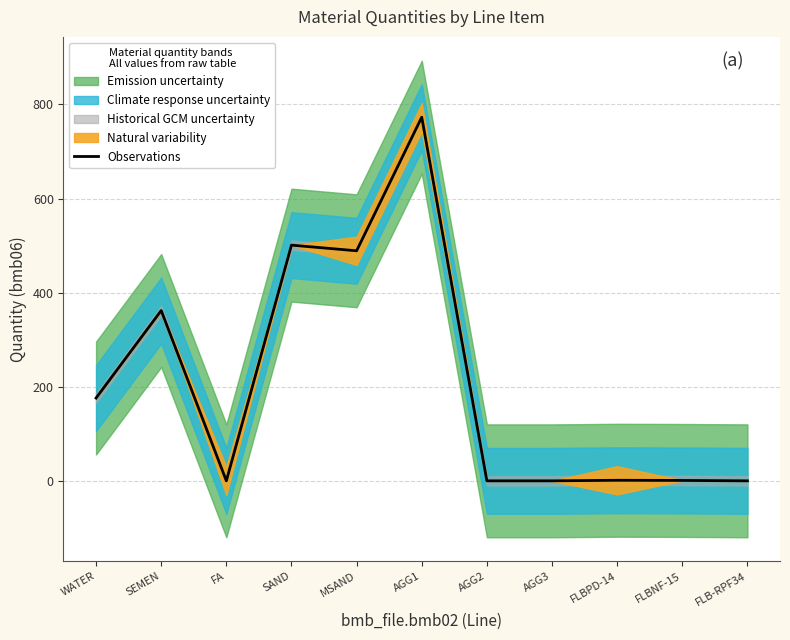

Which has a higher value, MSAND or SAND?

SAND